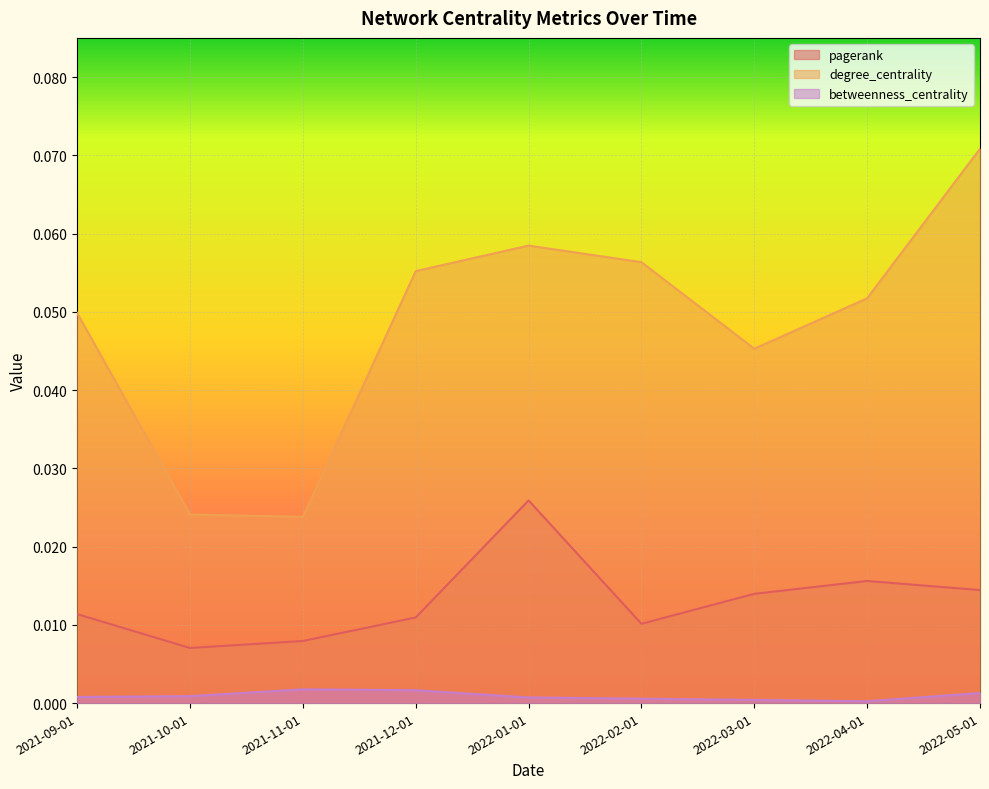

Count the number of categories in the chart.

9